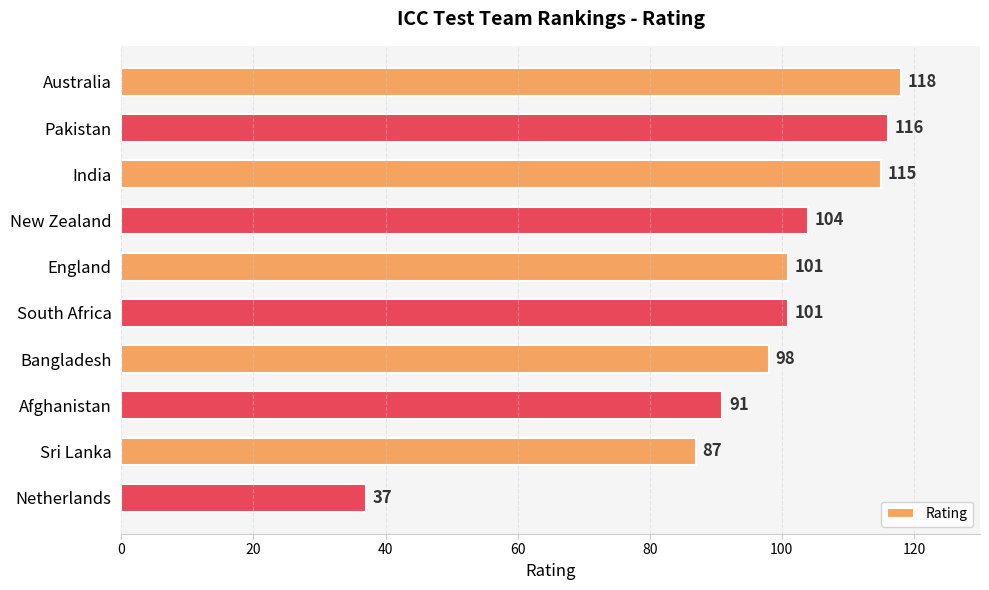

The chart shows a value of 153 at Sri Lanka. True or false?

False